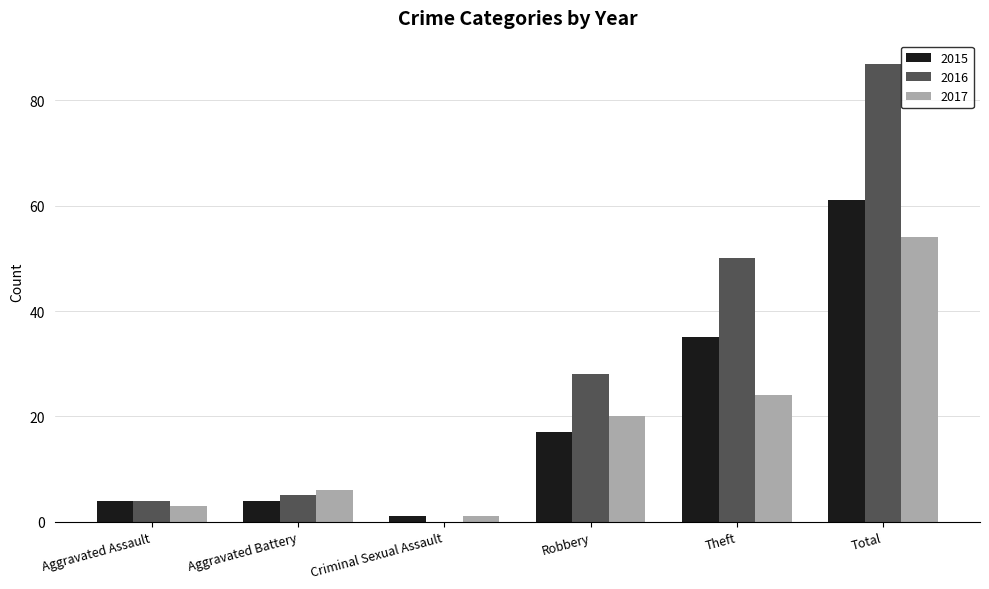

Are the bars grouped side by side (vs. stacked)?

Yes